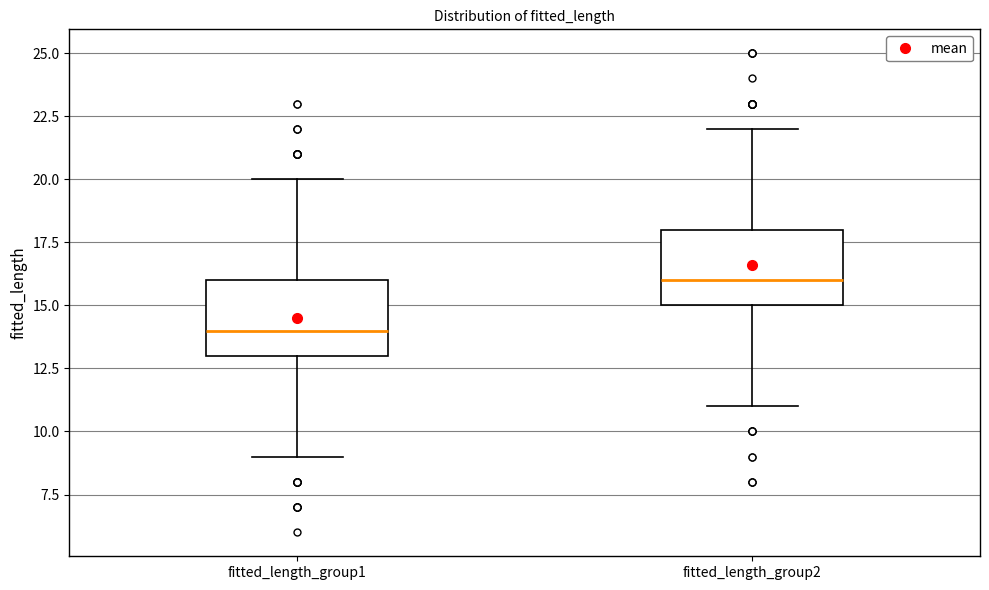

Which box has the highest median line?

fitted_length_group2